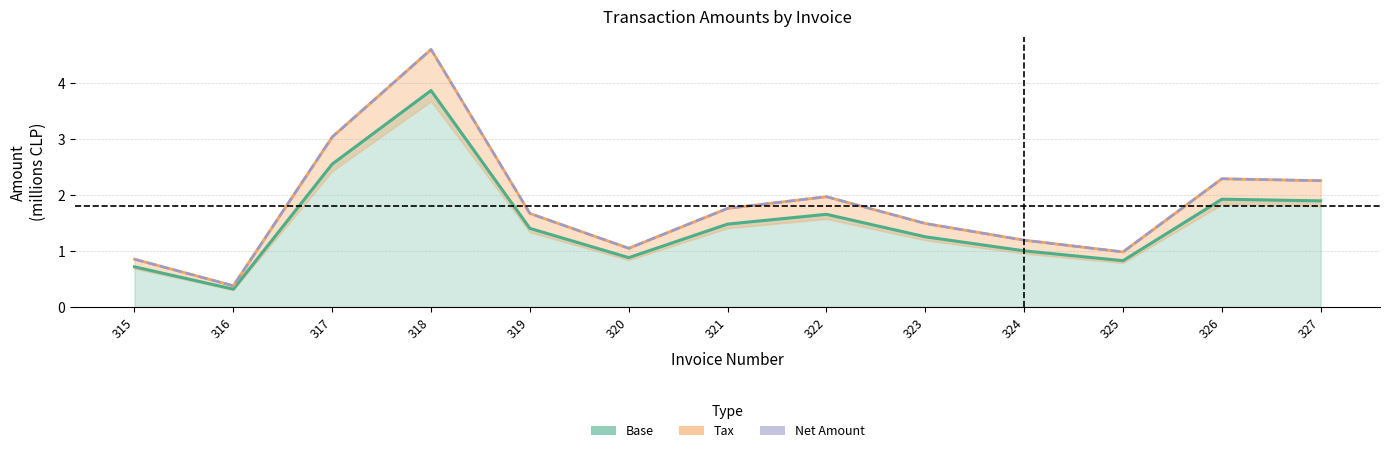

What is the average value of the Base series?

1.5